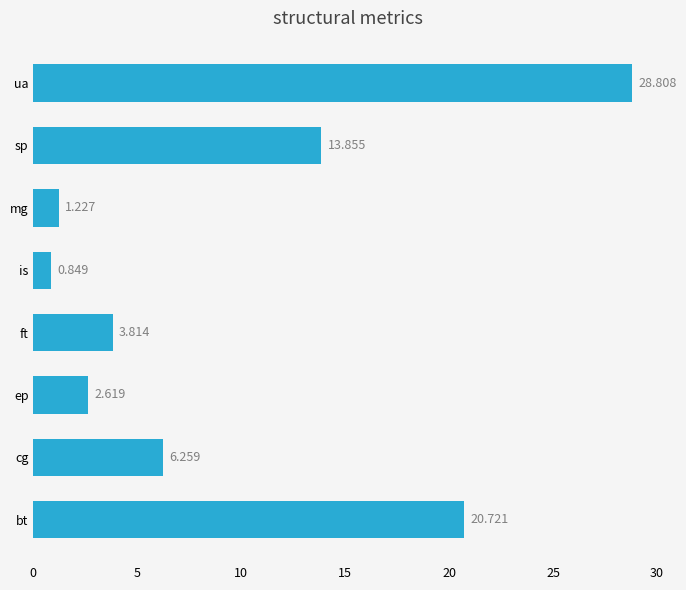

Rank the categories by value from highest to lowest.

ua, bt, sp, cg, ft, ep, mg, is